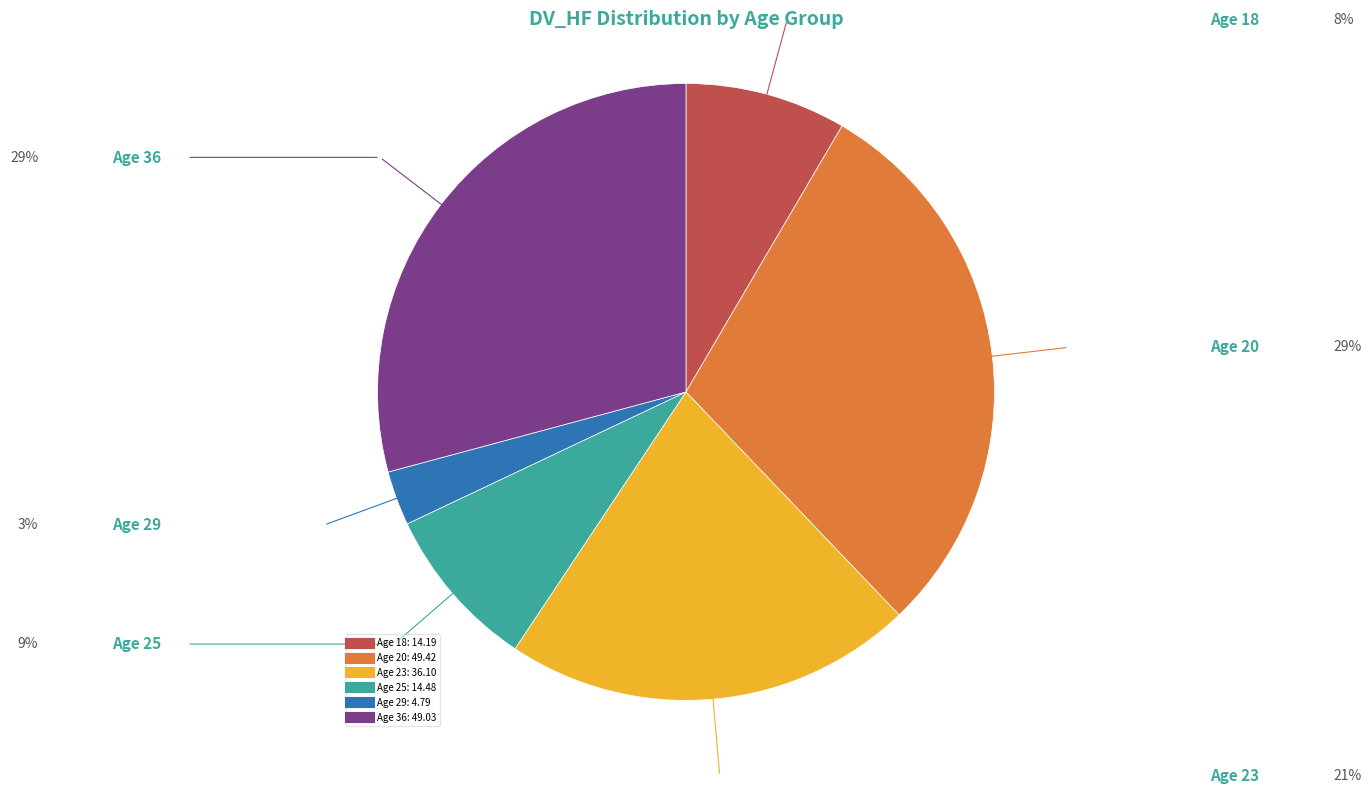

Does any single category account for the majority?

No